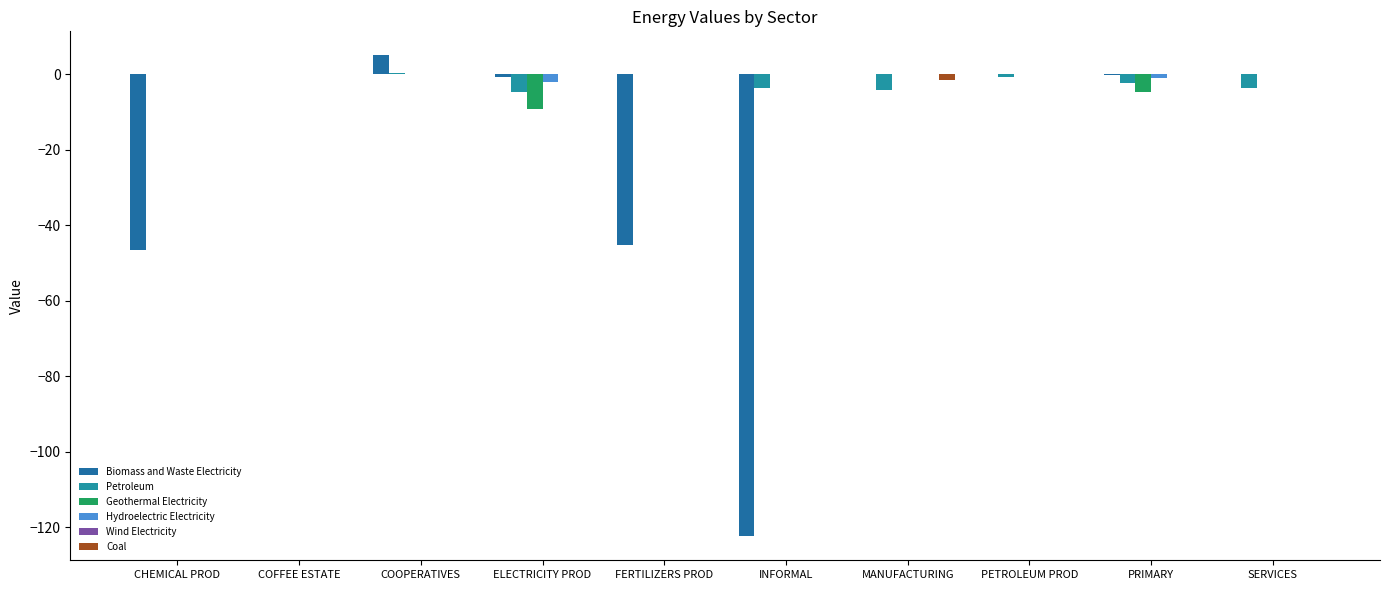

What is the label of the 2nd bar from the left?

COFFEE ESTATE